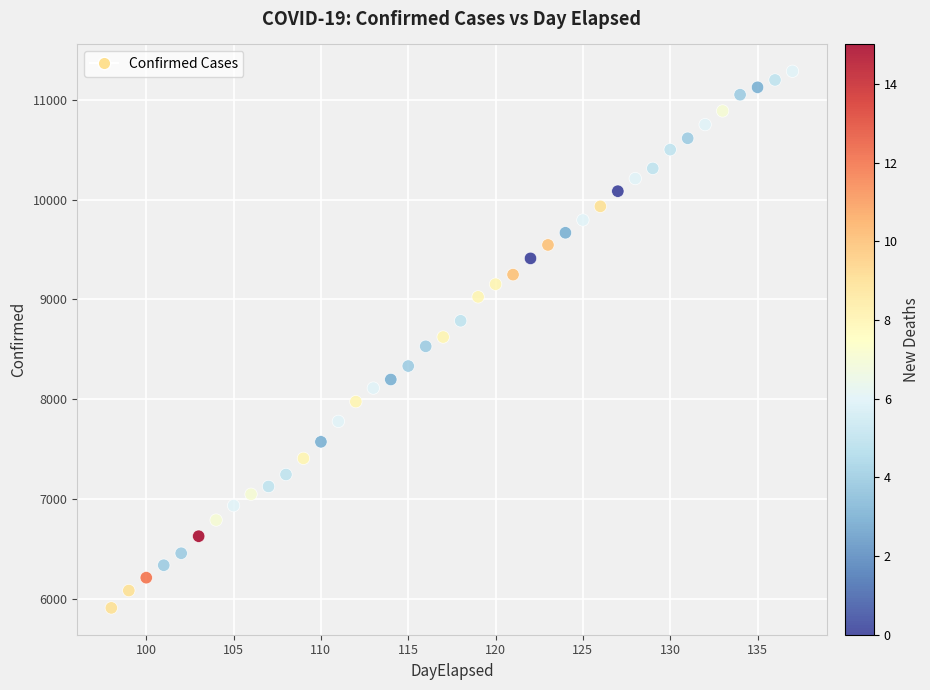

What is the range of Y values (max minus min)?

5383